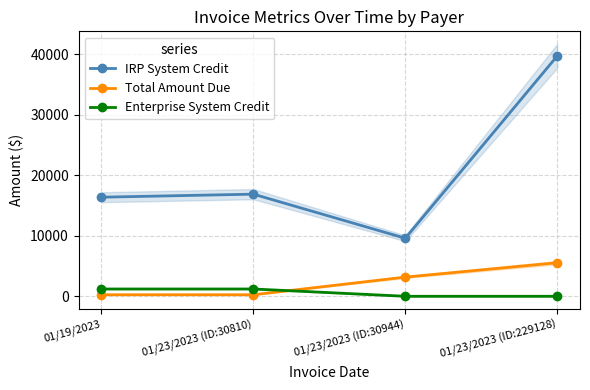

What is the total value across all series at 01/23/2023 (ID:229128)?

45236.2